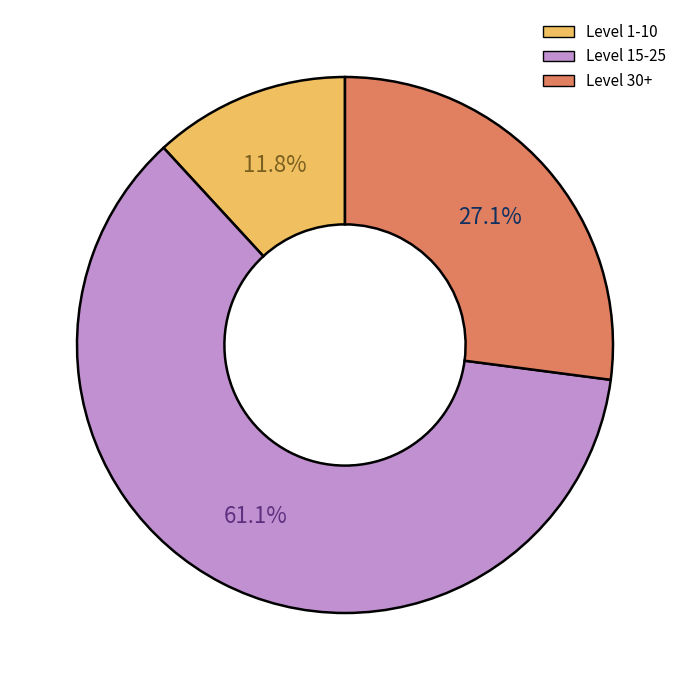

Does Level 15-25 represent more than half of the total?

Yes